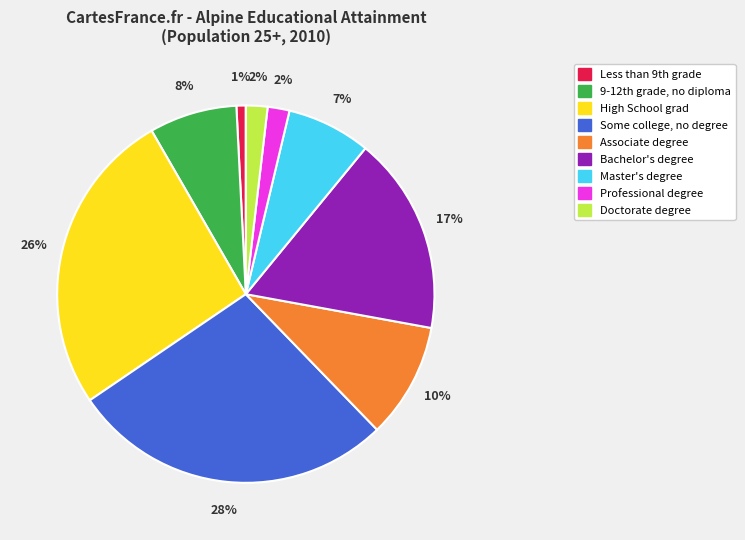

Between Master's degree and Associate degree, which is larger?

Associate degree